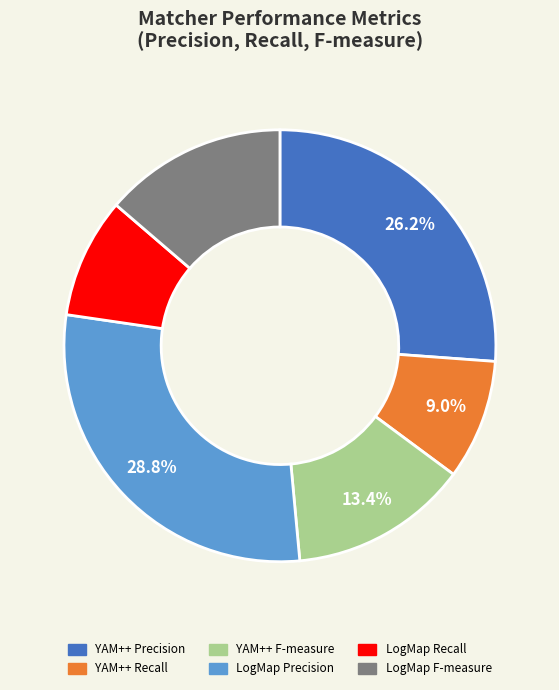

Which has a higher value, YAM++ Precision or LogMap F-measure?

YAM++ Precision